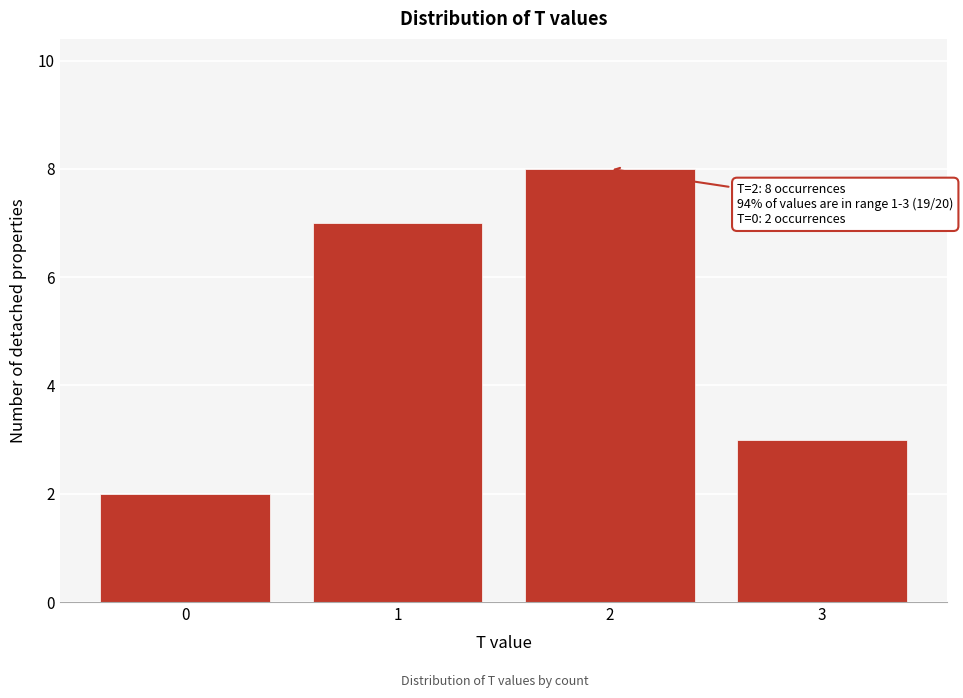

Reading left to right, list all the values displayed in this chart.

2	7	8	3